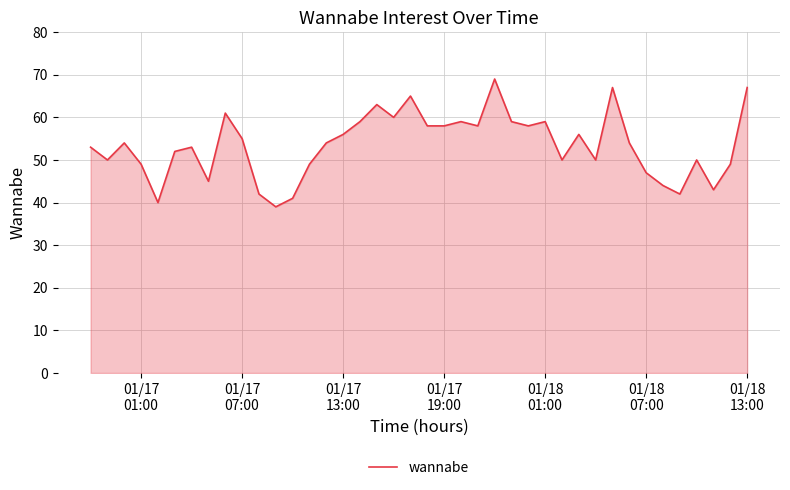

What is the sum of all values?

2137